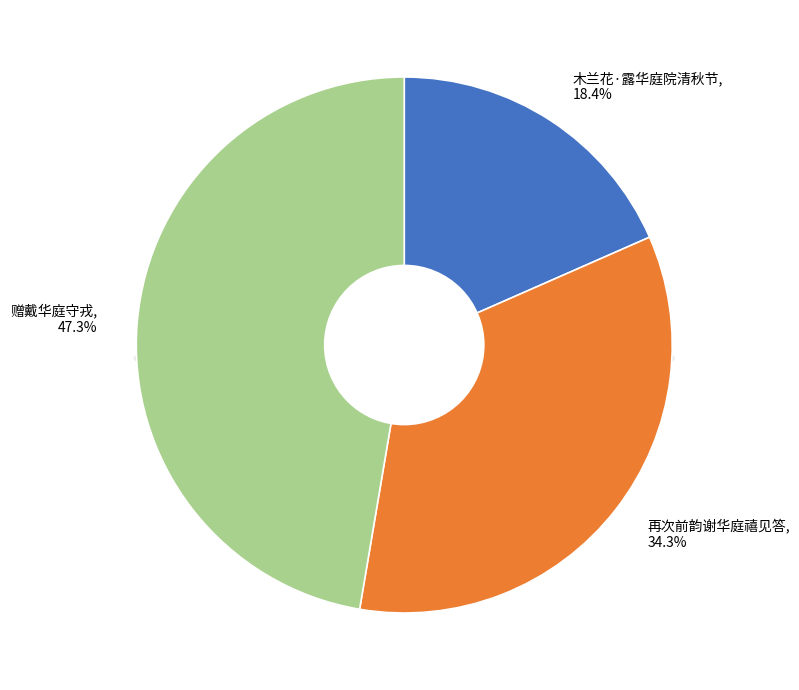

What percentage is the 木兰花·露华庭院清秋节 slice, to the nearest percent?

18%